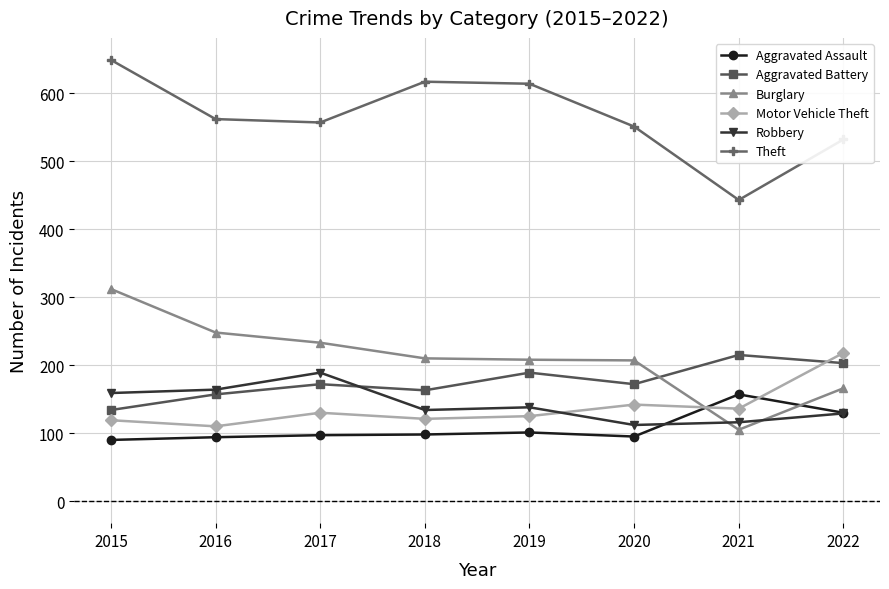

At 2018, list the series in order from largest to smallest.

Theft, Burglary, Aggravated Battery, Robbery, Motor Vehicle Theft, Aggravated Assault